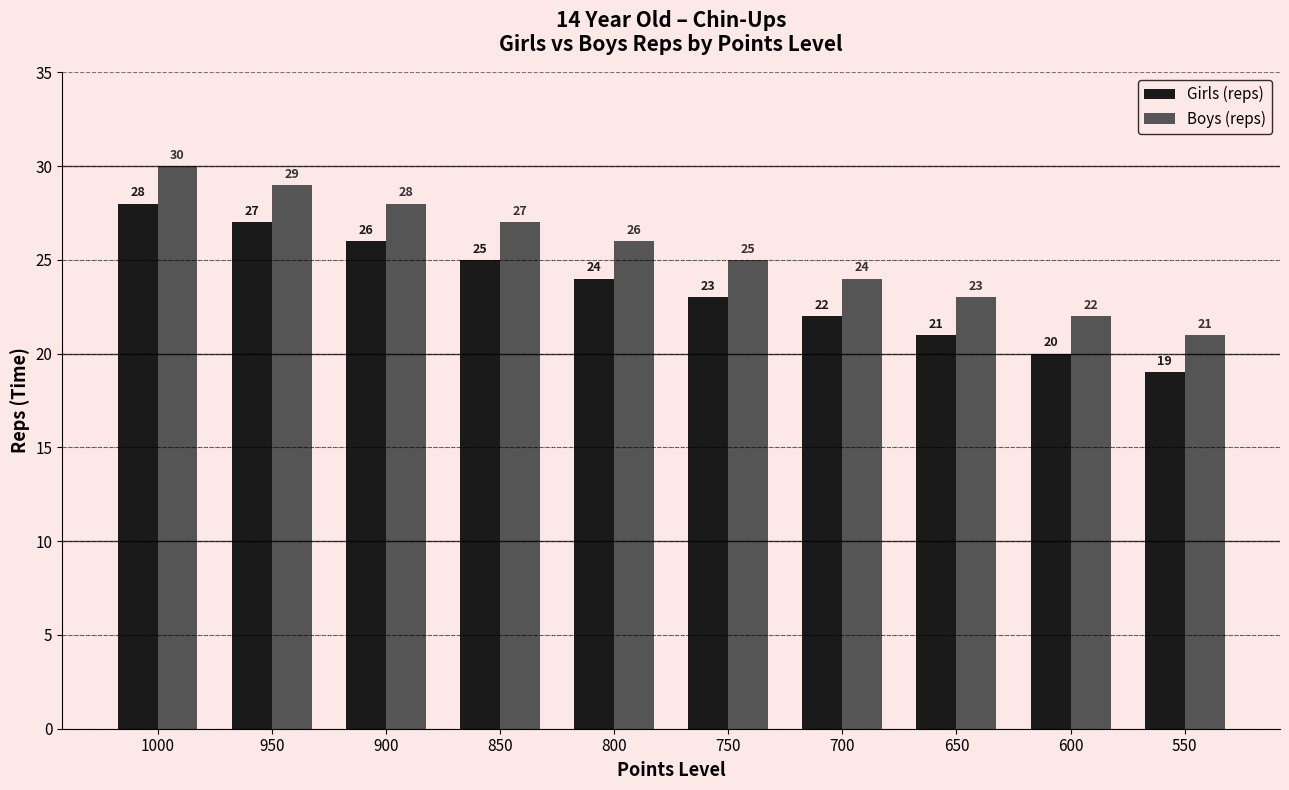

At which category is the sum across all series the highest?

1000